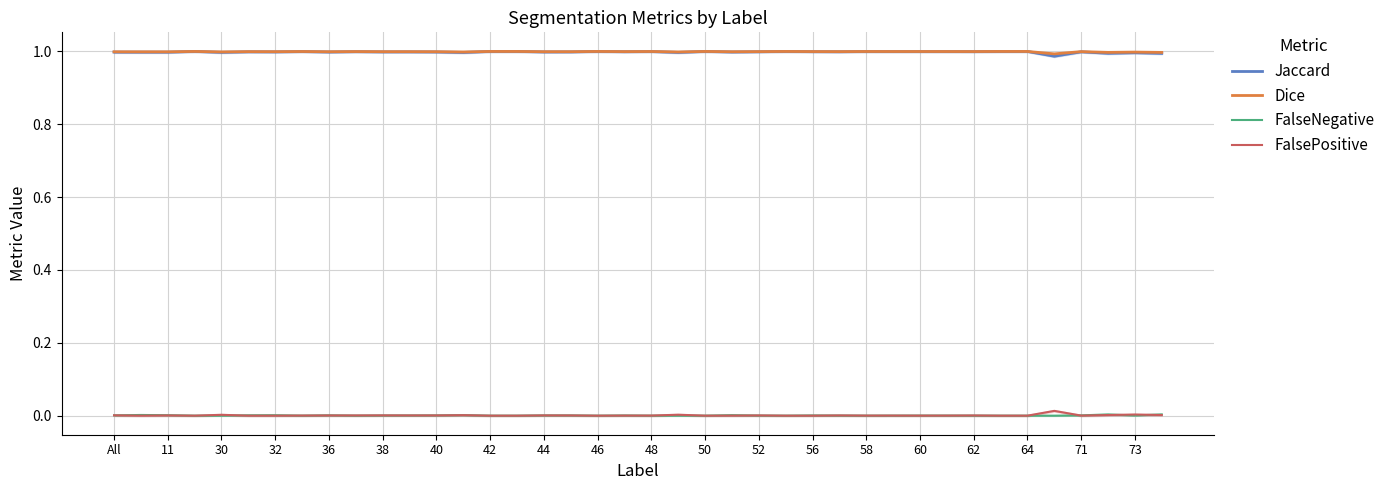

True or false: FalsePositive and Jaccard cross at least once.

False